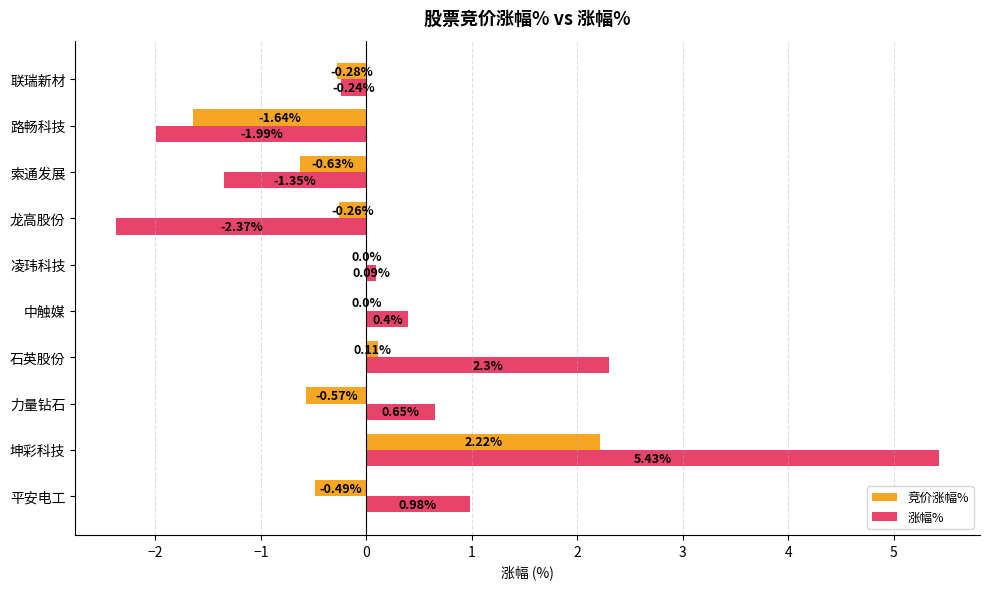

Which category has the highest value in the 竞价涨幅% series?

坤彩科技